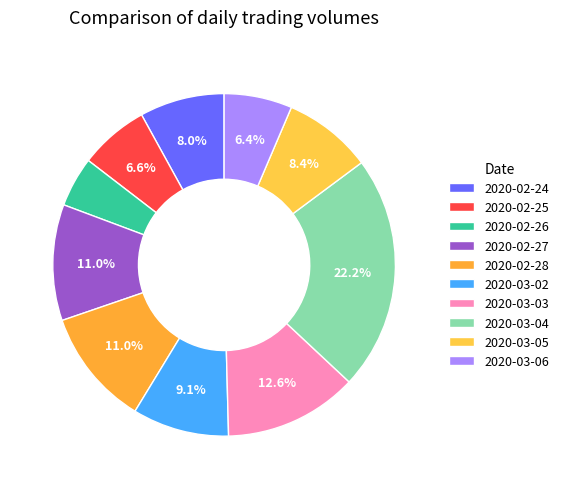

What percentage is NOT represented by 2020-02-25?

93.4%